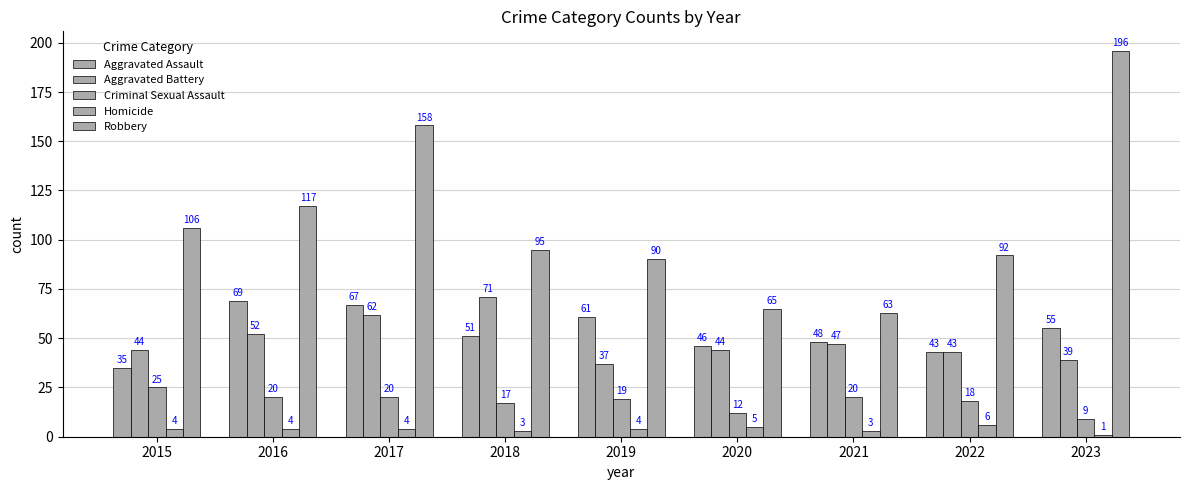

How many groups of bars are there?

9